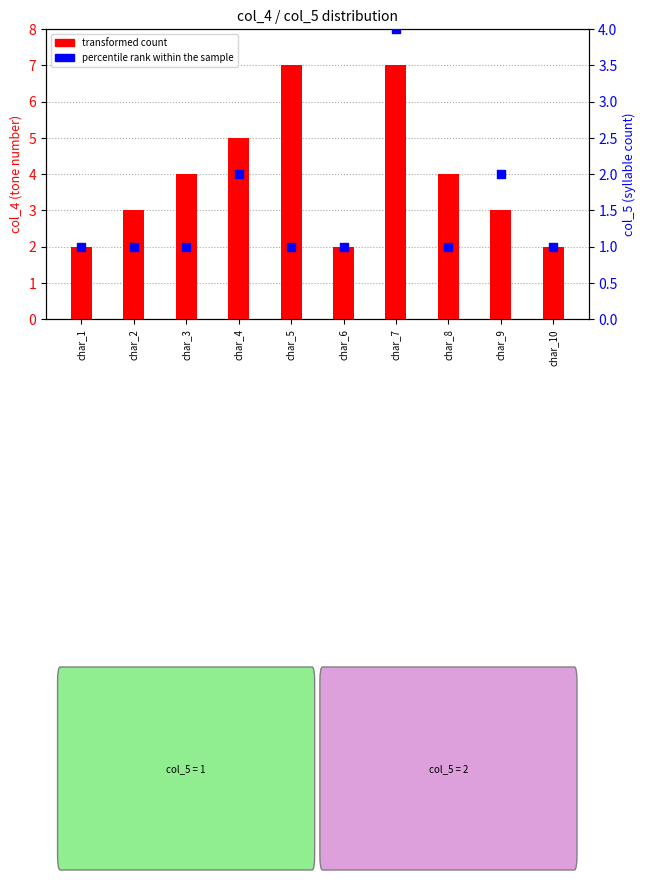

Is the value of percentile rank within the sample at char_3 greater than the value of transformed count at char_6?

No